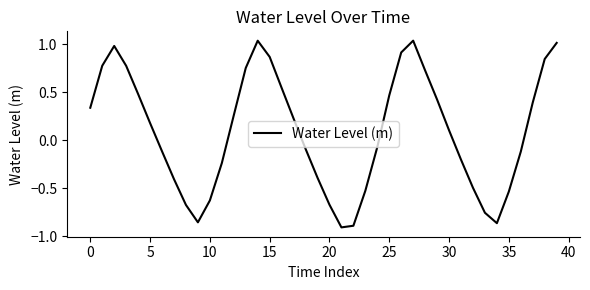

Count the number of data series in this chart.

1